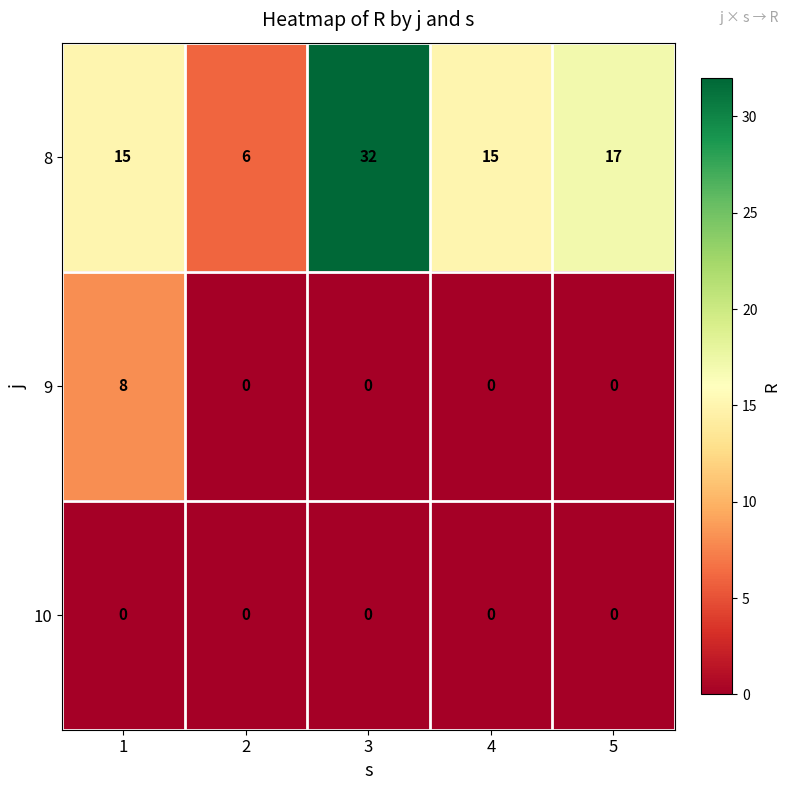

How many distinct data groups are displayed?

3